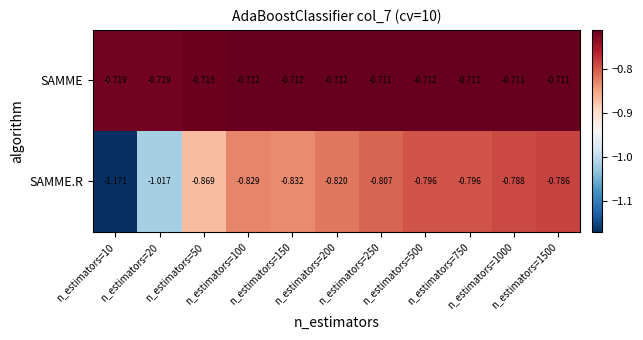

Which series has the largest range (max minus min)?

SAMME.R